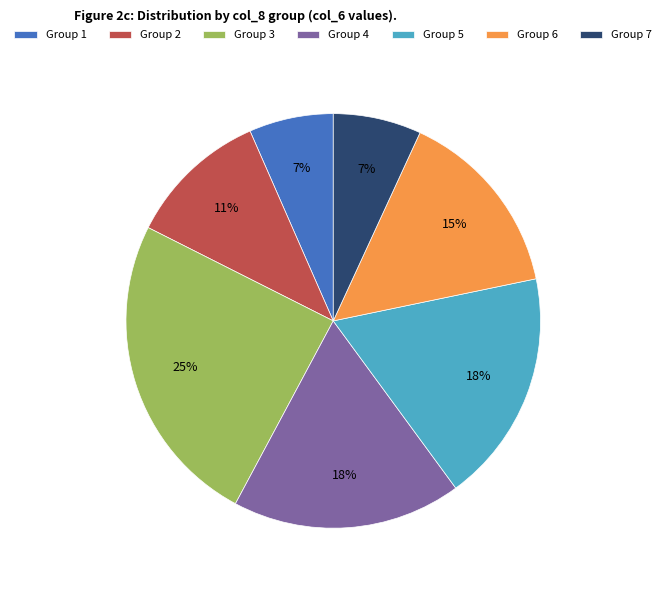

What is the largest slice in the pie chart?

Group 3